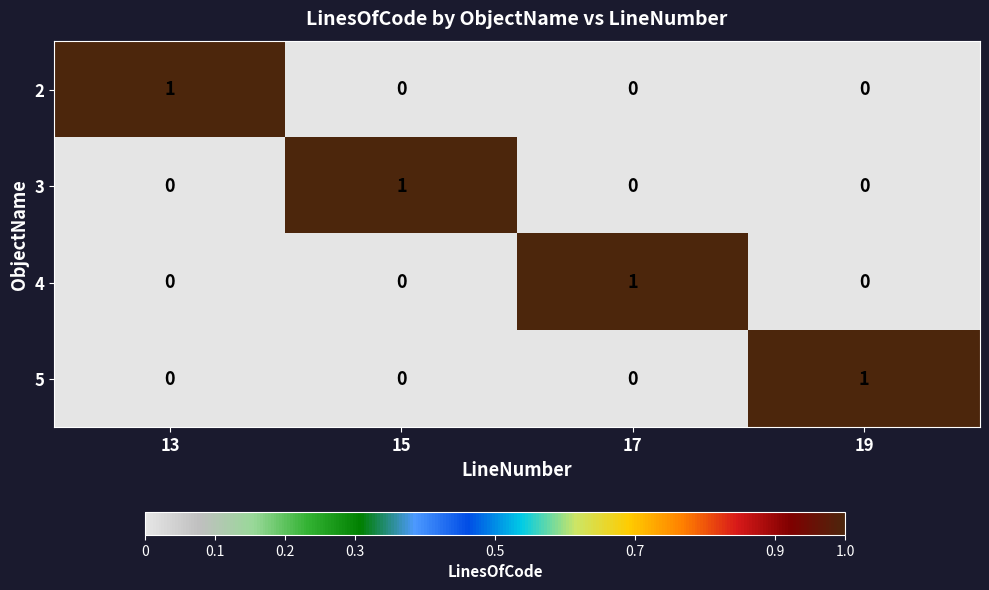

How many positive values does the 3 series have?

1